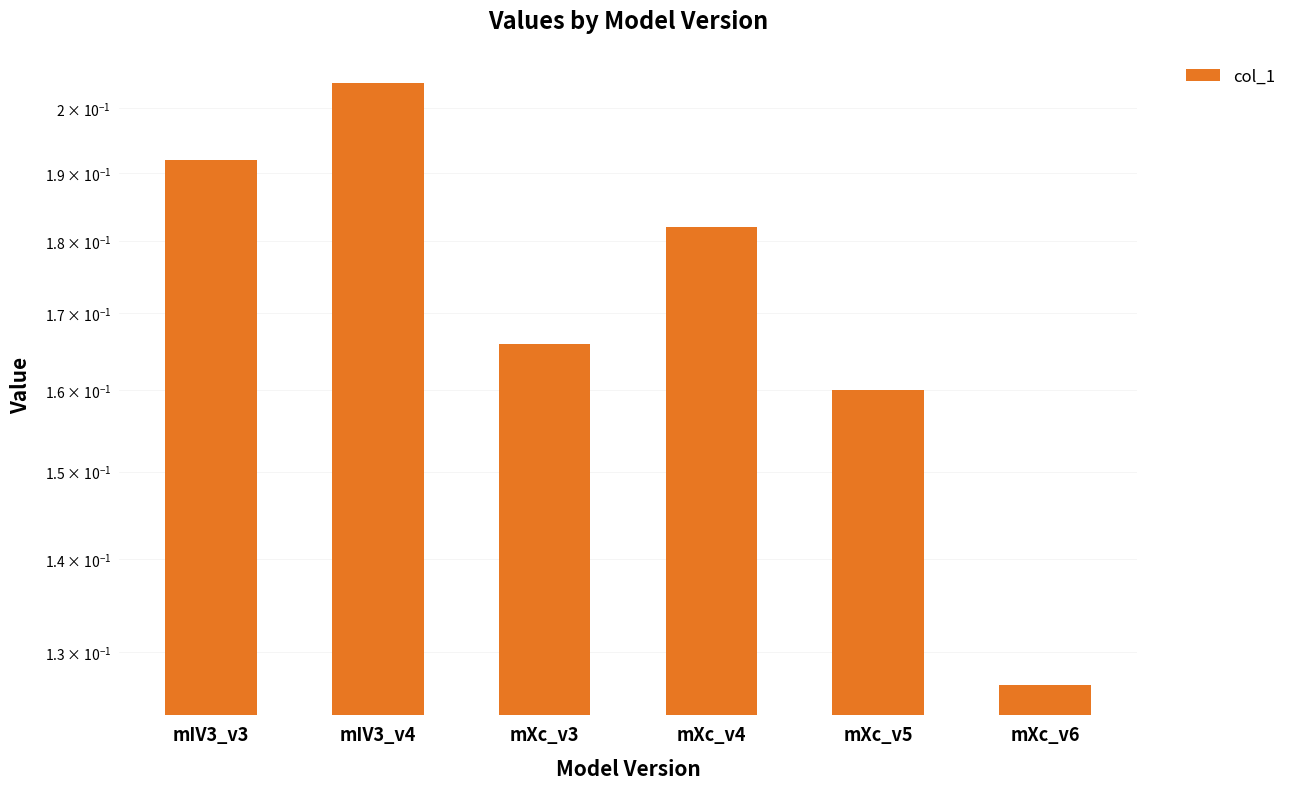

At which category does the chart reach its minimum across all series?

mXc_v6